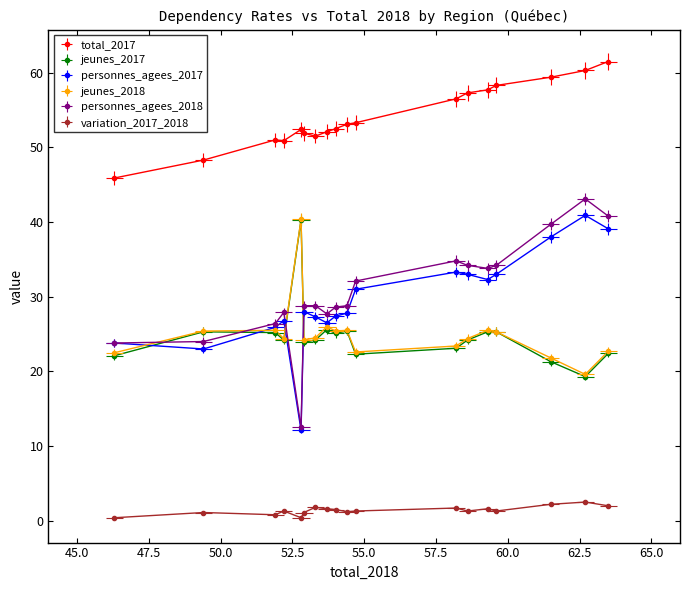

At Estrie, list the series in order from largest to smallest.

total_2017, personnes_agees_2018, personnes_agees_2017, jeunes_2018, jeunes_2017, variation_2017_2018